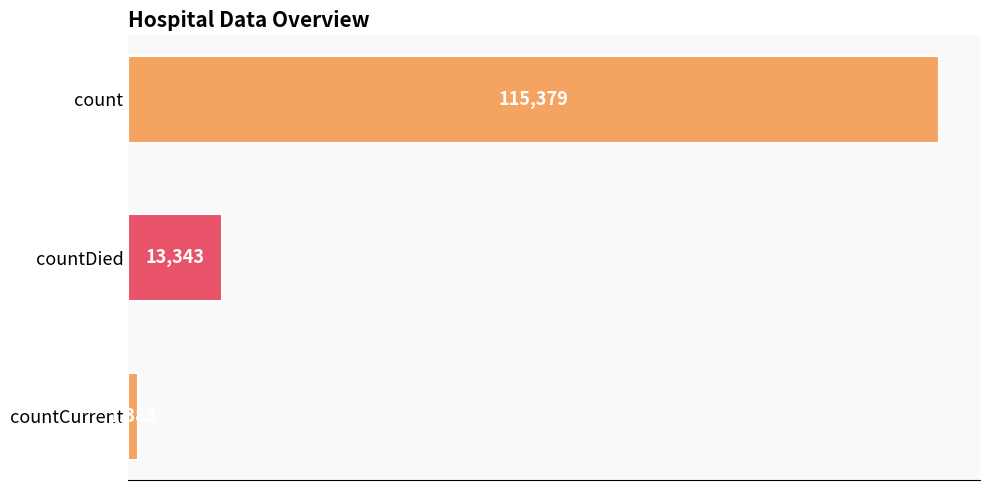

What is the change in value from count to countCurrent?

-113996